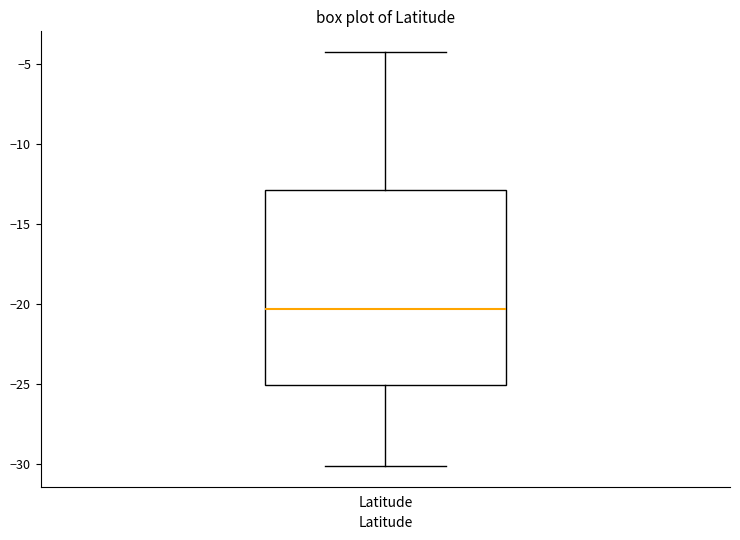

Read this box plot against the y-axis: the position of the median line, the range covered by the box, and the ends of both whiskers. The values are not printed on the chart, so give them approximately, as read against the axis.

median -20.5, box -25.0 to -13.0, whiskers -30.0 to -4.0